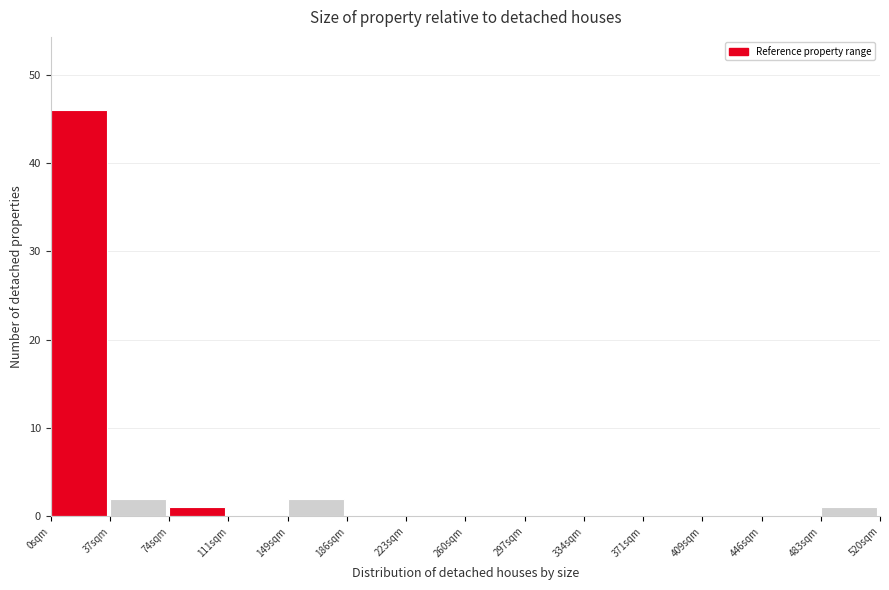

What is the height of the bar covering 75 to 110 on the x-axis? Neither the bar edges nor the heights are printed on the chart, so give them approximately, as read against the axes.

1